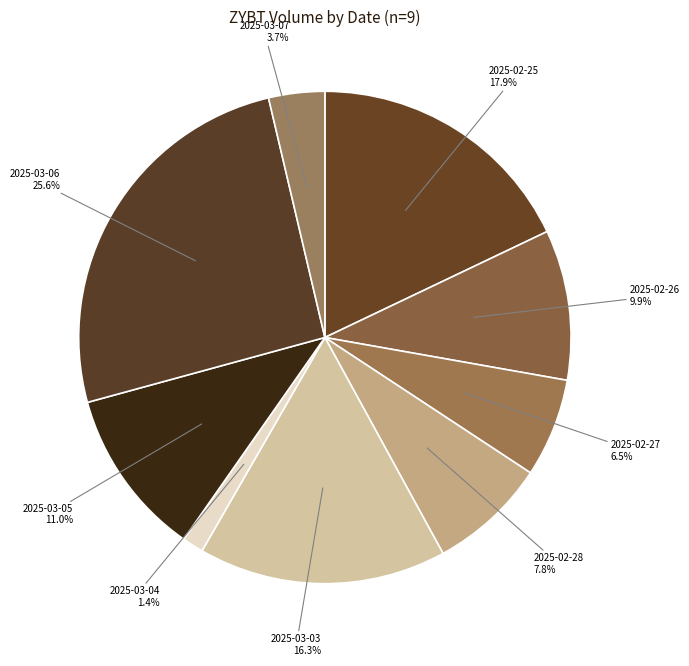

Is there any slice that represents more than half of the pie?

No